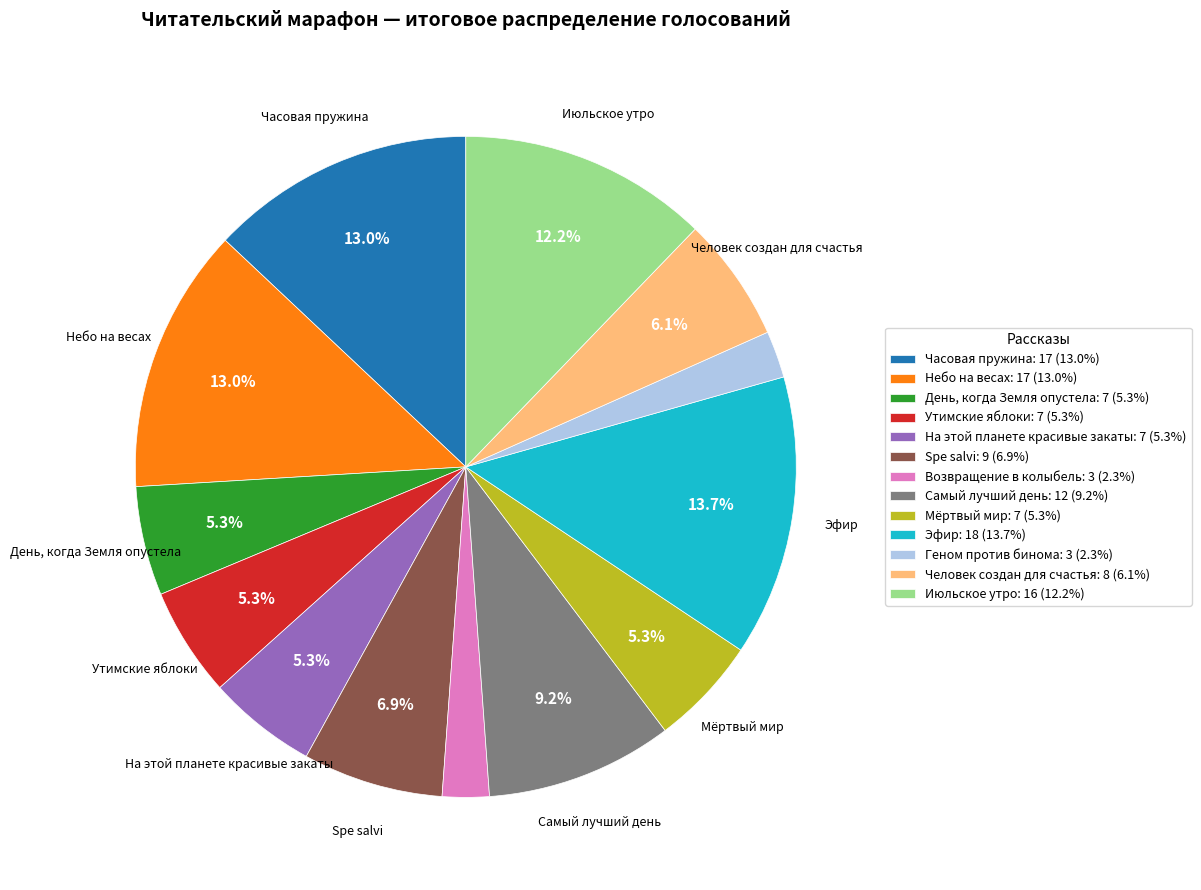

To the nearest percent, what is the combined percentage of Эфир and Геном против бинома?

16%